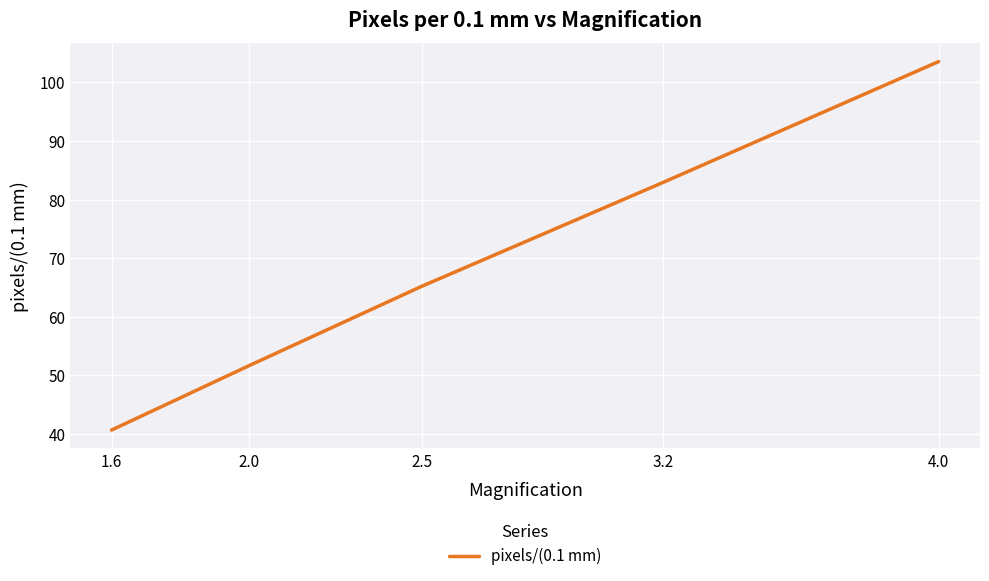

How many values exceed 65?

3